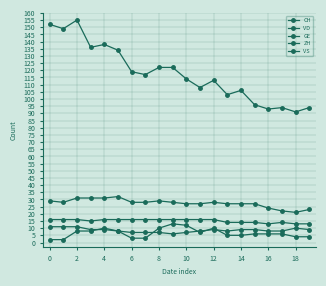

How many series are shown in this chart?

5